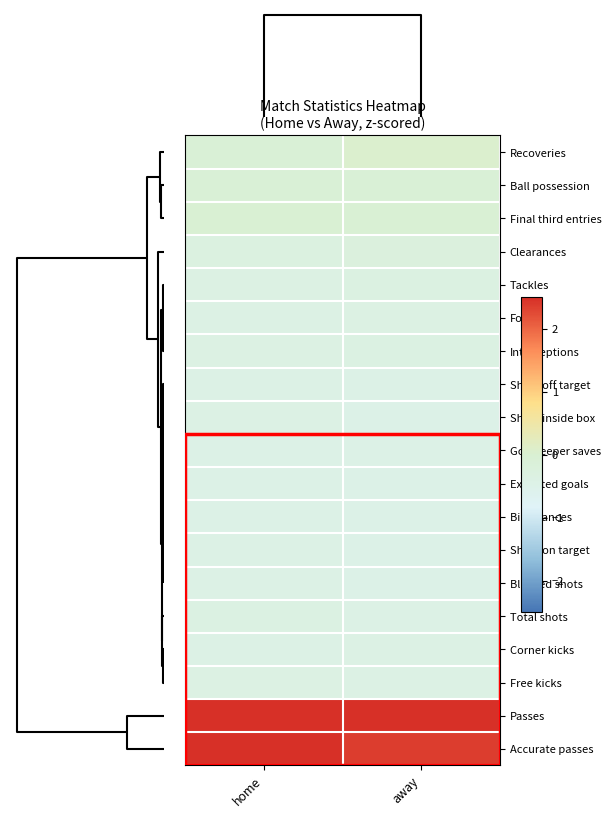

How many distinct data groups are displayed?

19